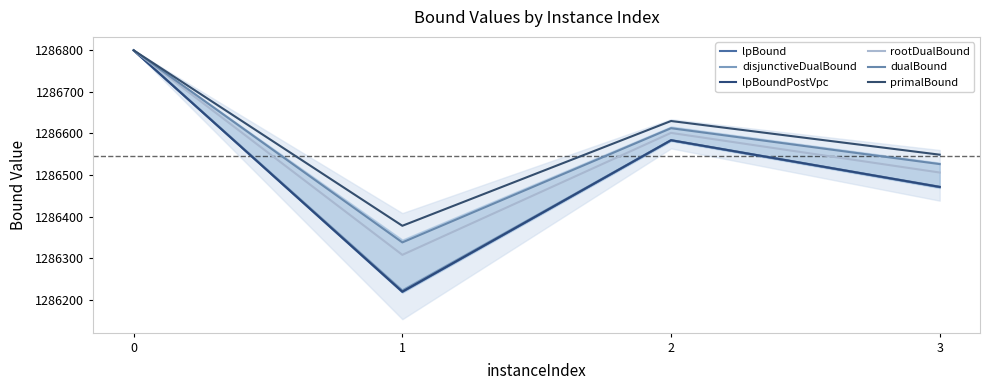

What is the highest value of the lpBound series?

1286800.0